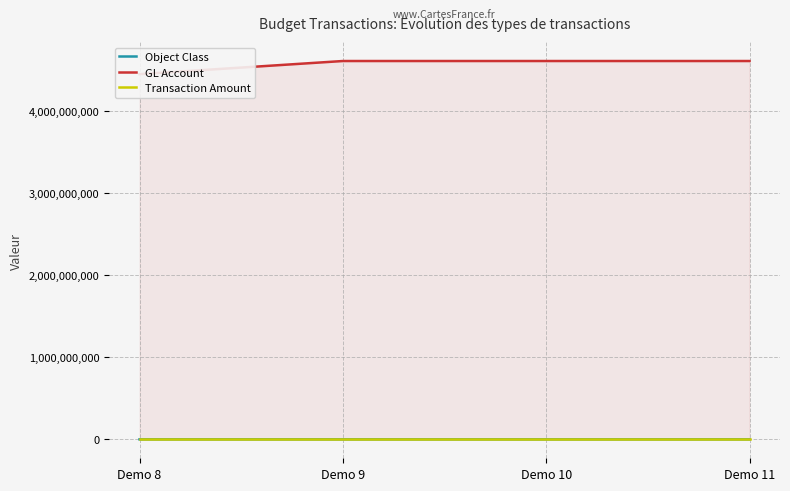

What is the sum of the GL Account values at Demo 8 and Demo 11?

9060000010